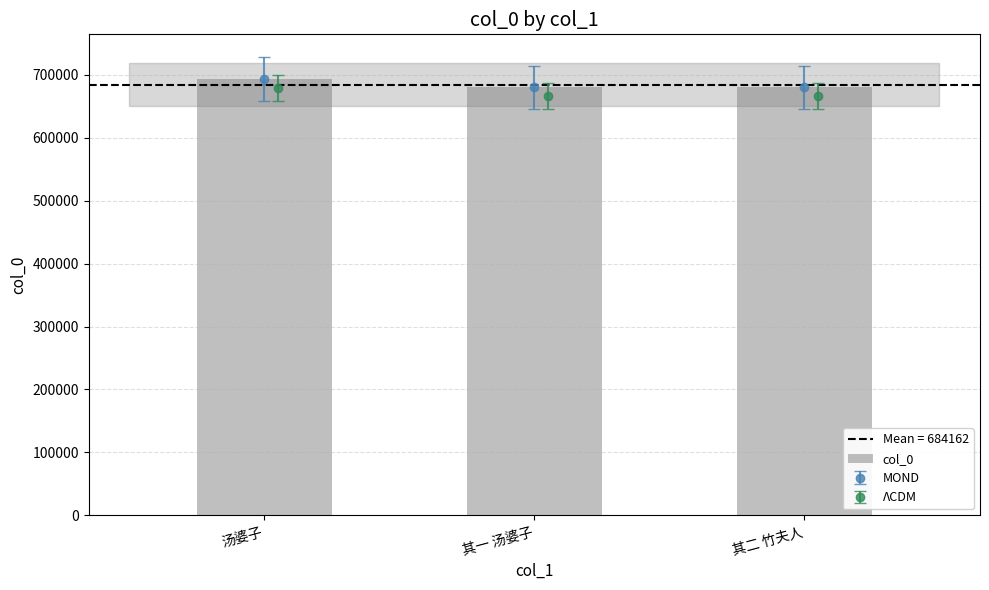

What is the label of the 1st bar from the right?

其二 竹夫人